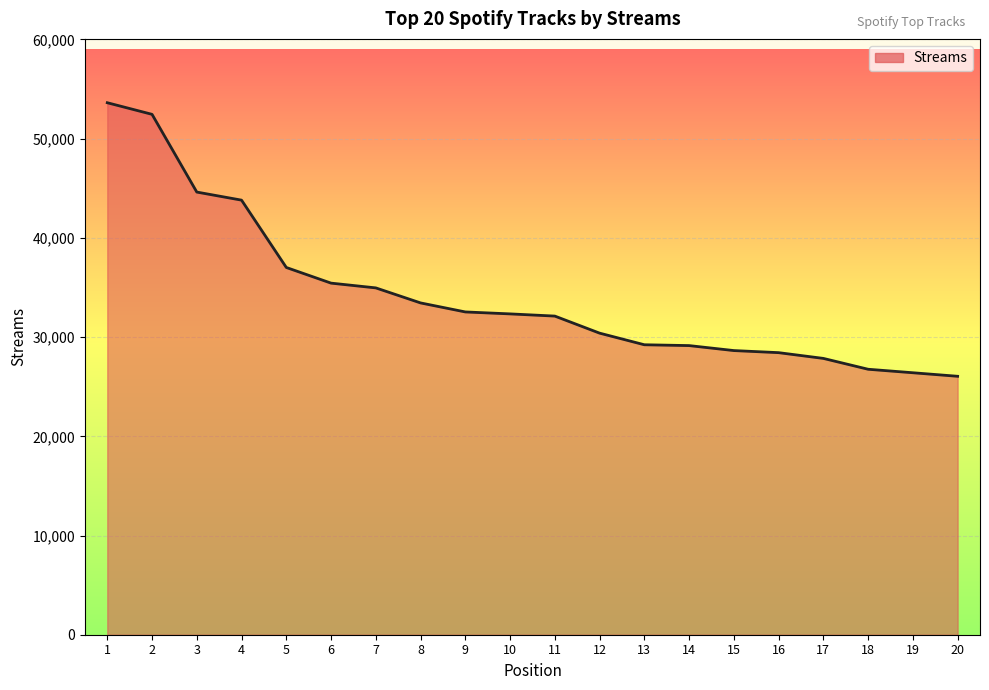

What is the difference between the maximum and minimum values?

27574